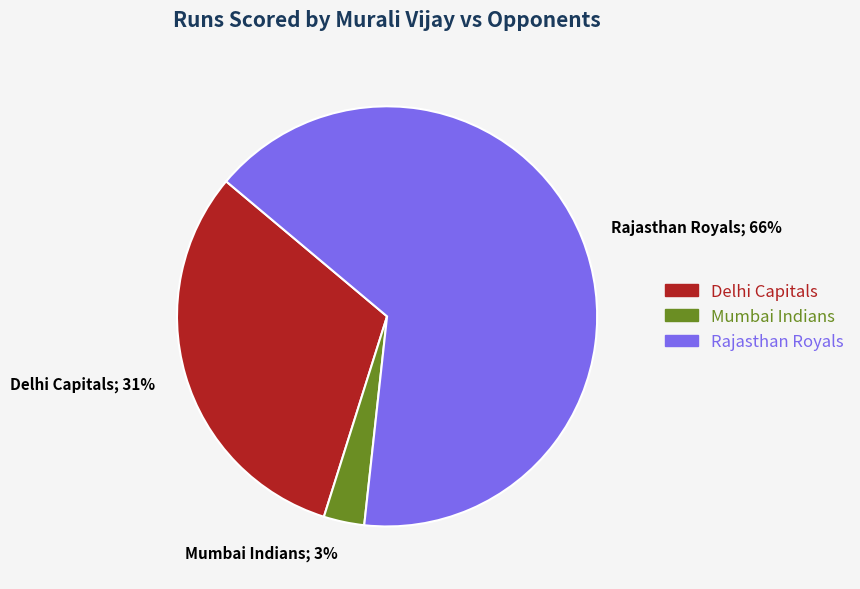

Is there a majority slice in this chart?

Yes